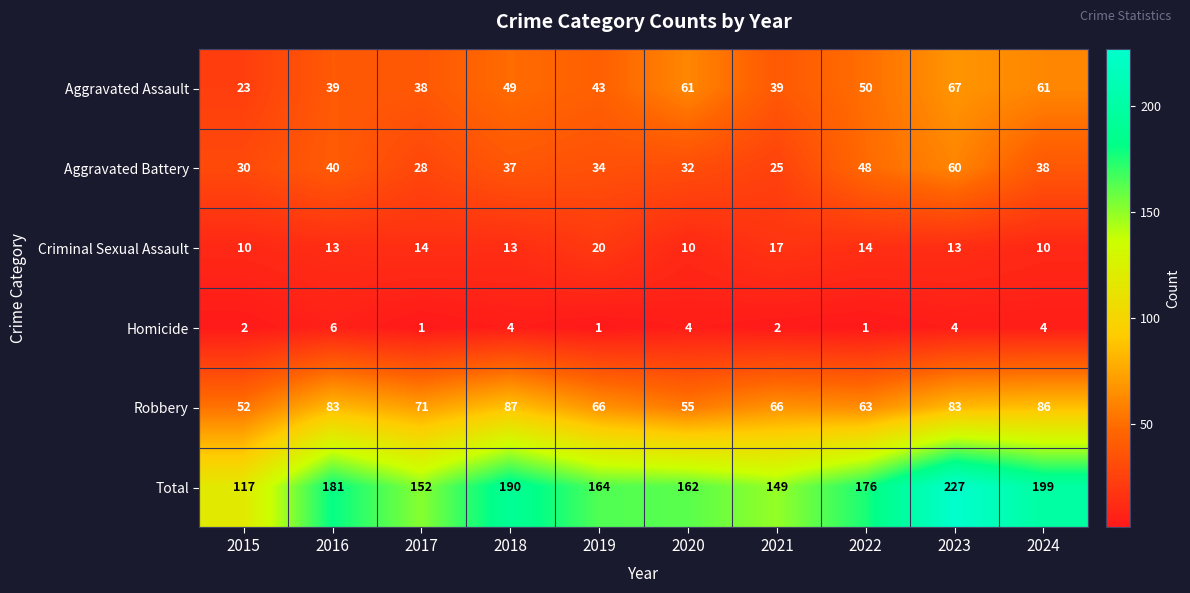

Which series has the largest range (max minus min)?

Total